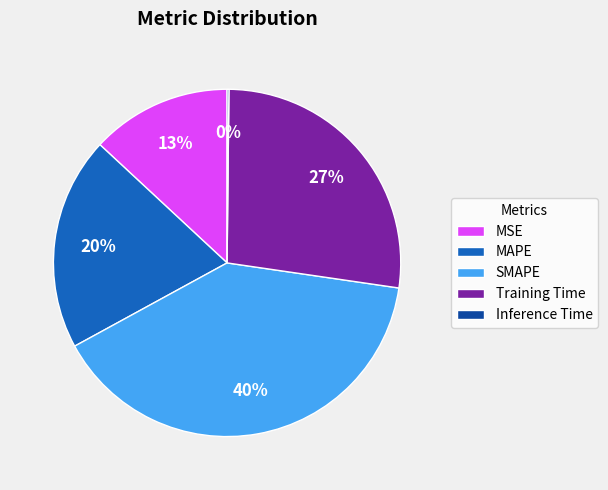

What is the ratio of the value at MSE to the value at Training Time?

0.5